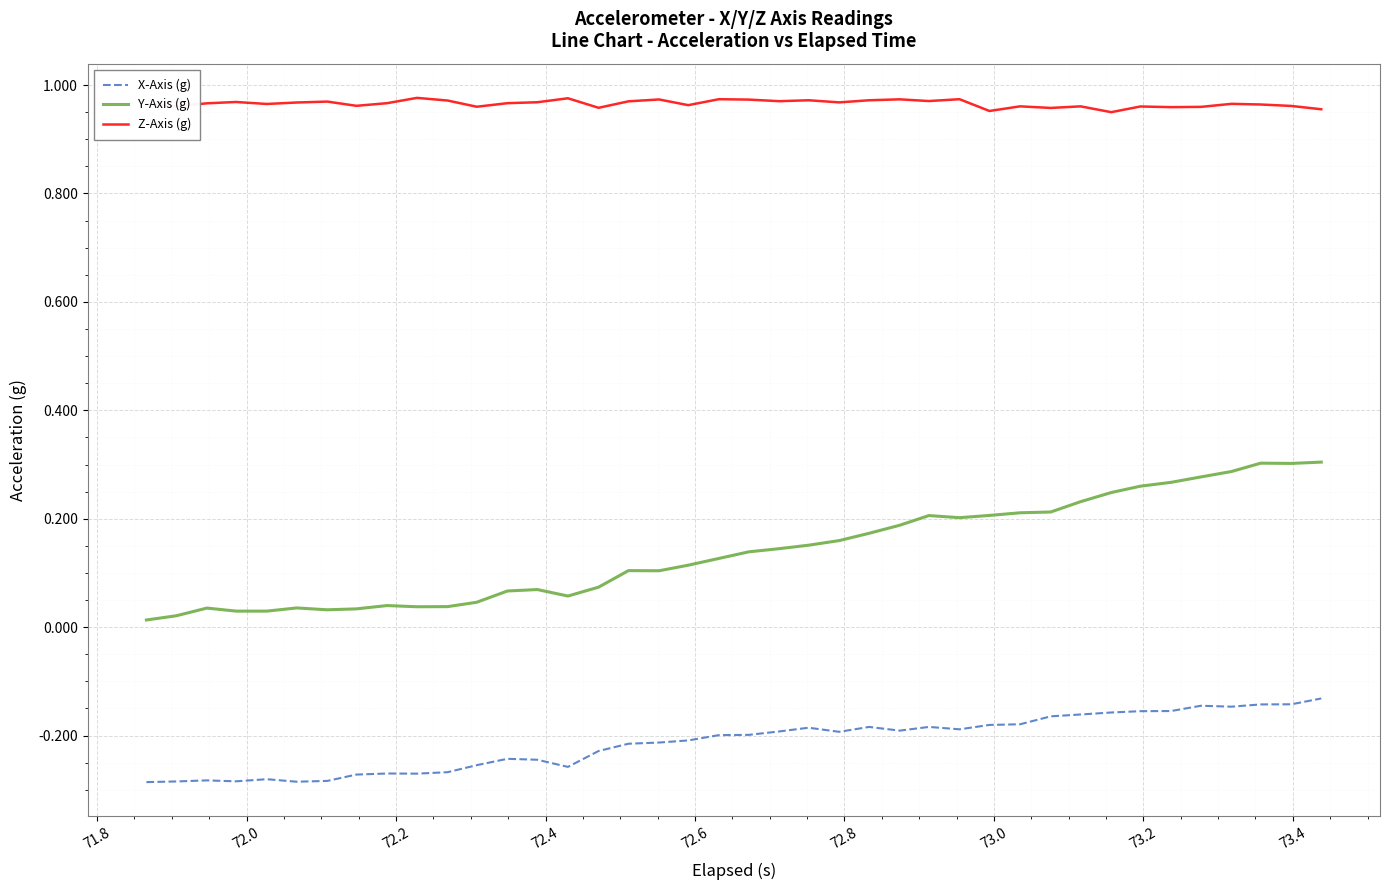

Which series has the largest range (max minus min)?

Y-Axis (g)